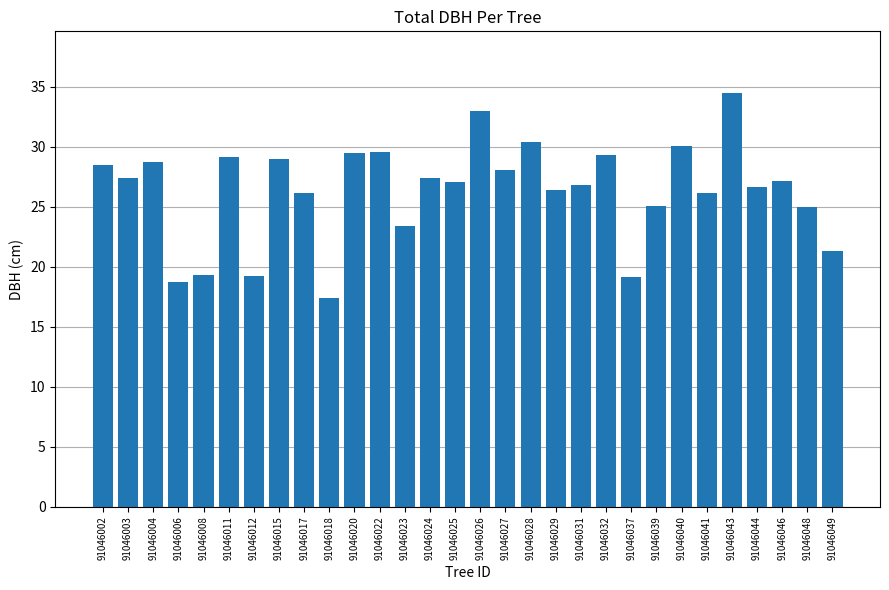

The value at 91046044 is 26.7. True or false?

True